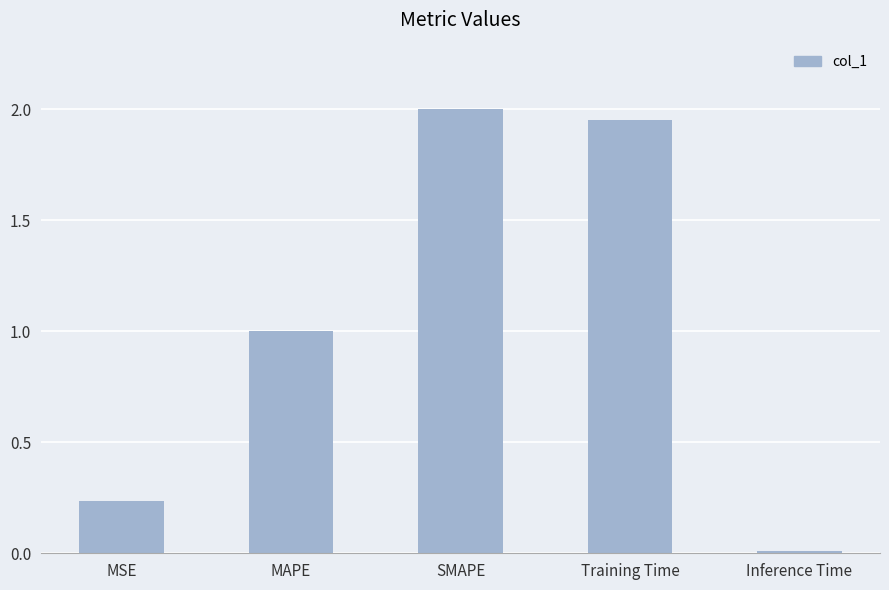

What is the label of the 3rd bar from the left?

SMAPE